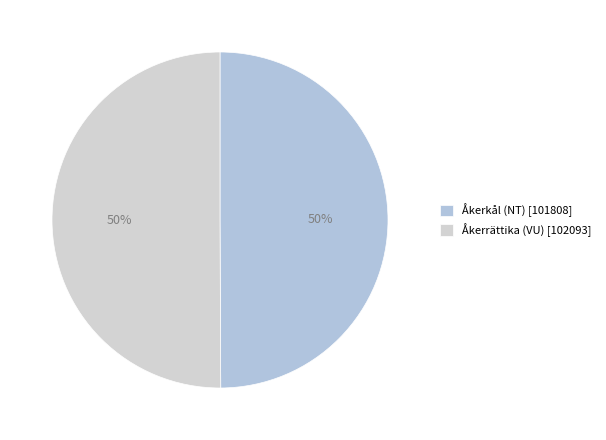

What is the ratio of the value at Åkerrättika (VU) [102093] to the value at Åkerkål (NT) [101808]?

1.0